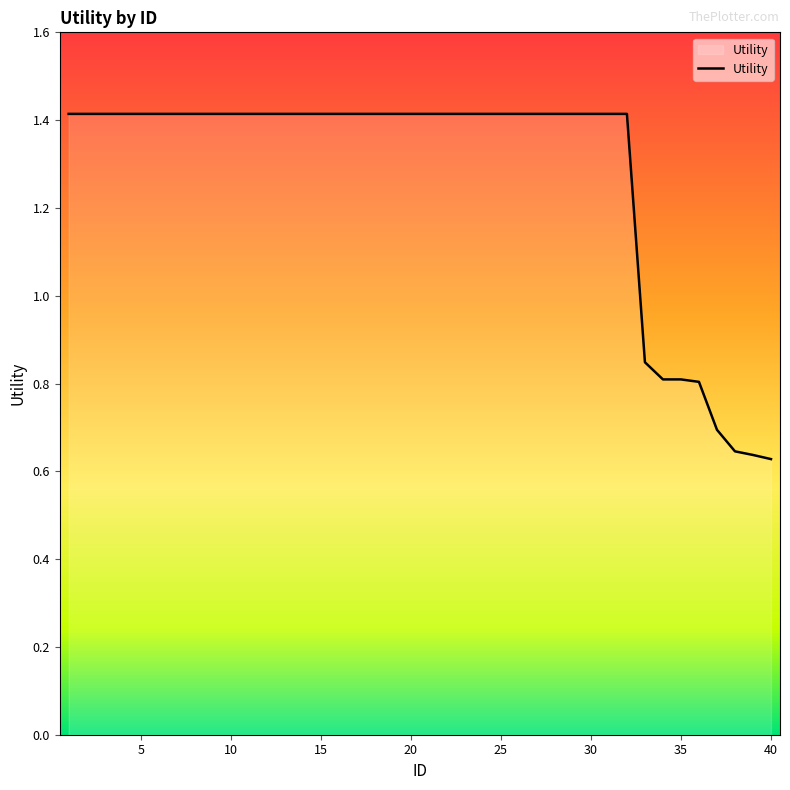

What is the greatest value displayed?

1.4